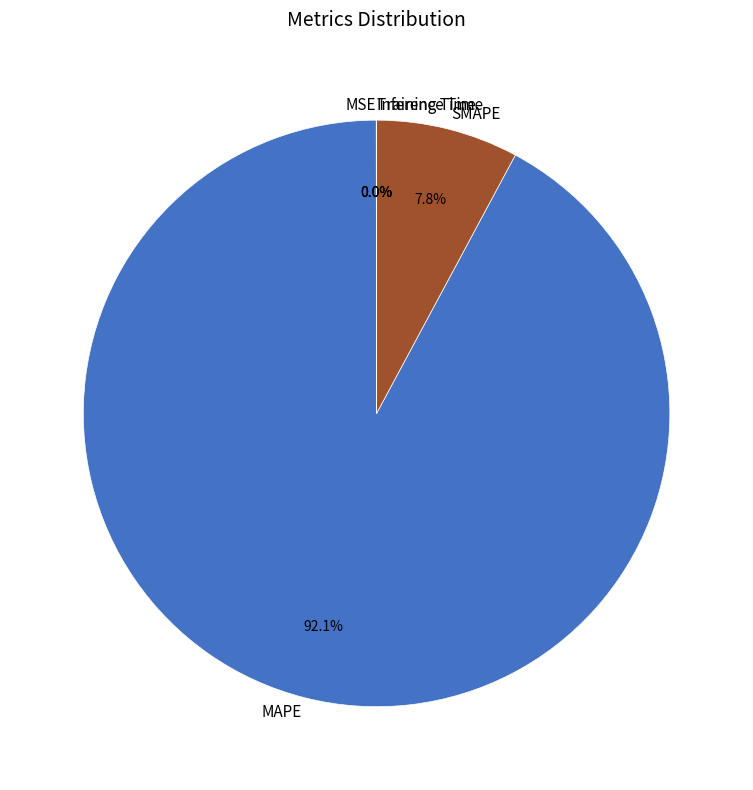

Which category has the biggest portion of the pie?

MAPE